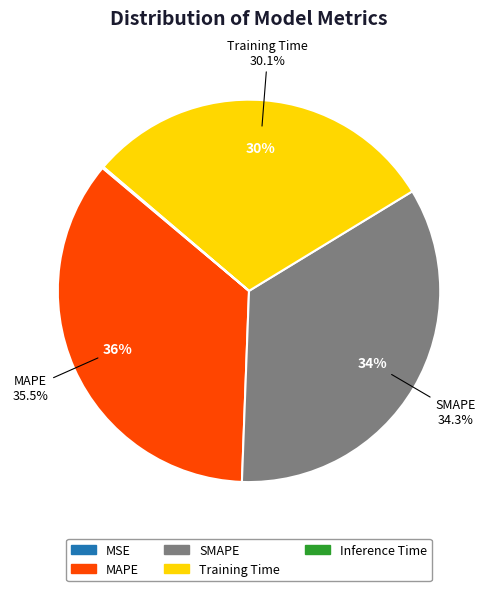

To the nearest percent, what percentage of the pie is Training Time?

30%